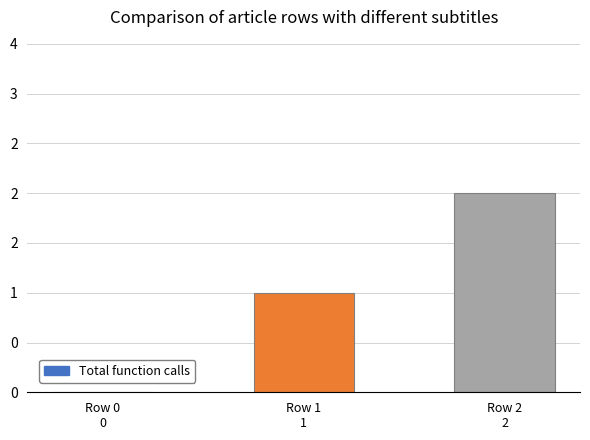

What is the label of the 2nd bar from the right?

Row 1
1